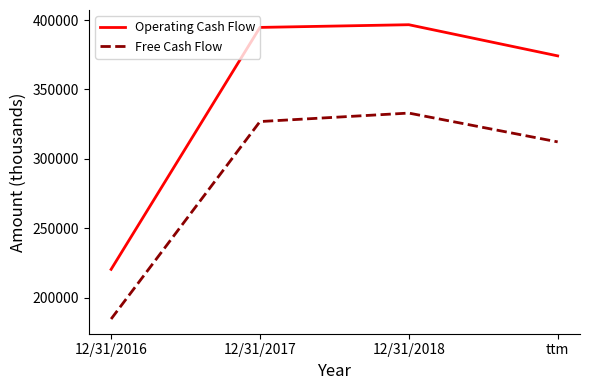

What is the total value across all series at ttm?

686344